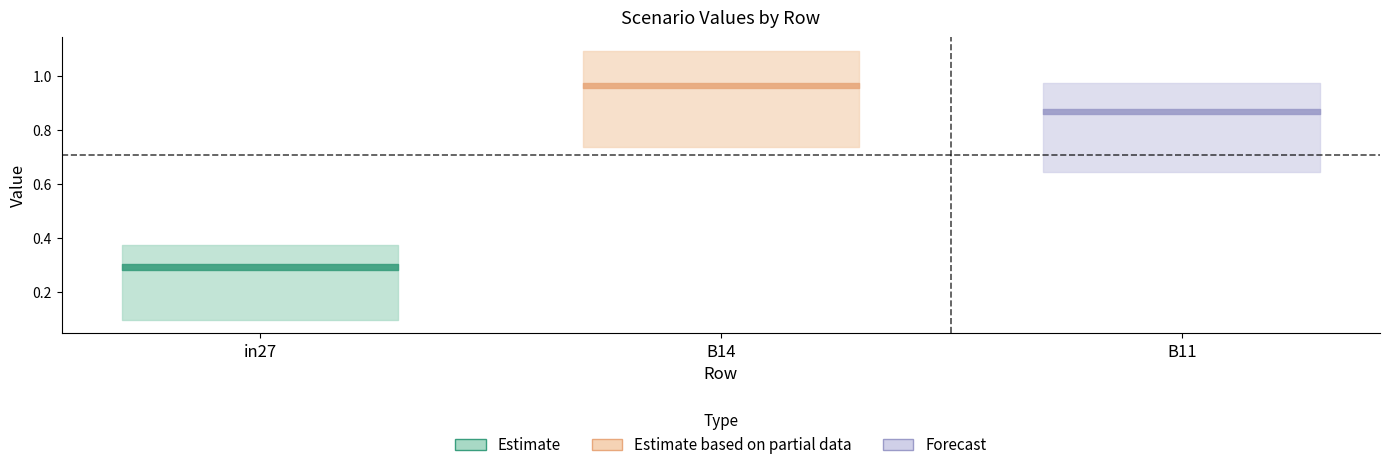

Which label corresponds to the largest value in the chart?

B14